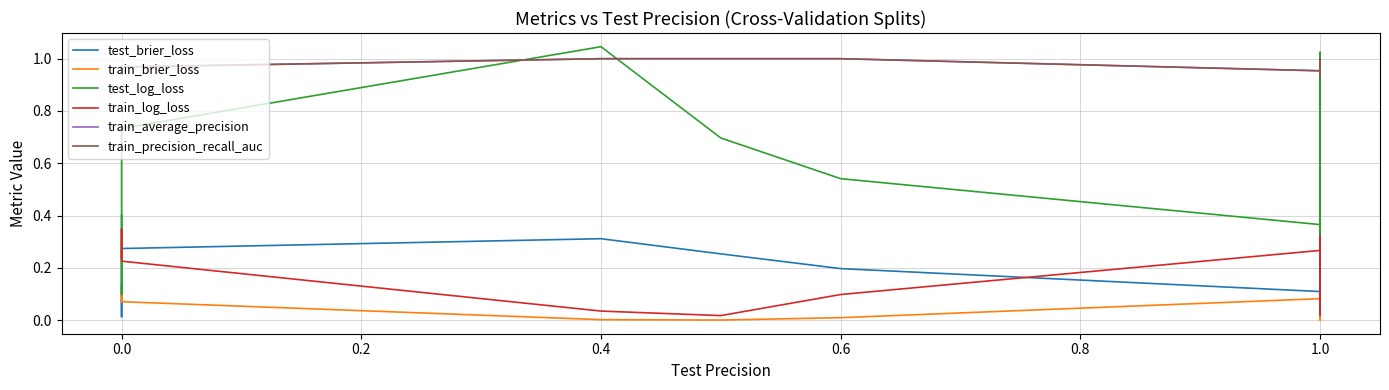

What is the difference between the second highest and minimum values in the train_precision_recall_auc series?

0.1